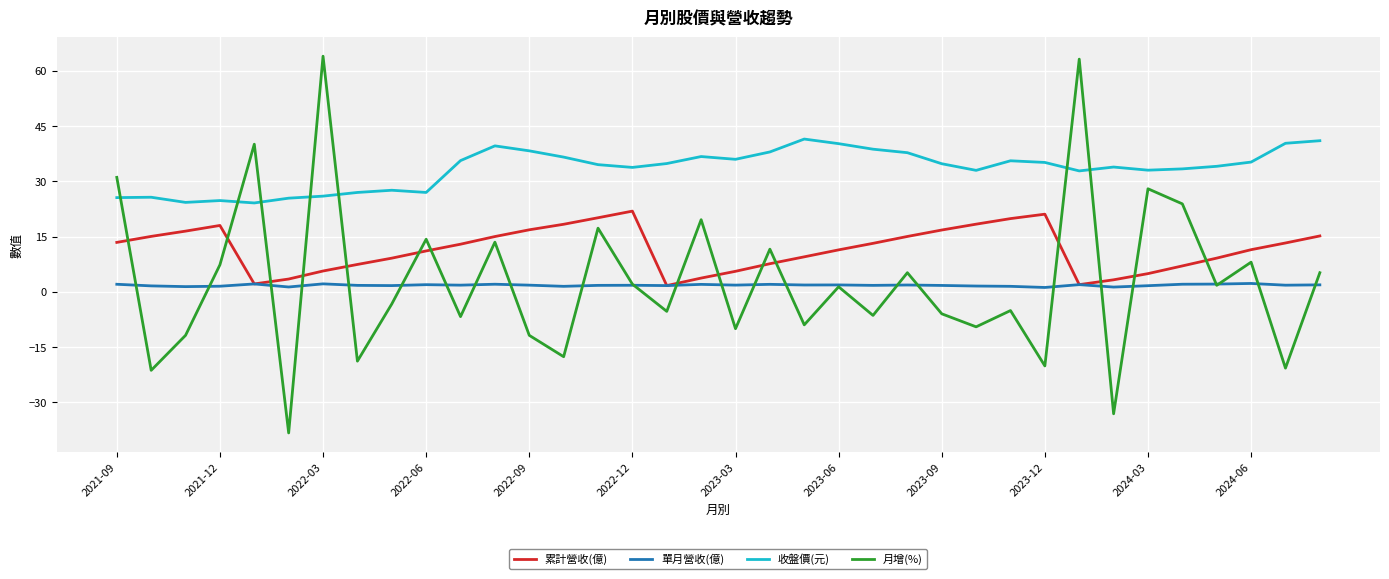

How many values in the 累計營收(億) series are below 12?

18